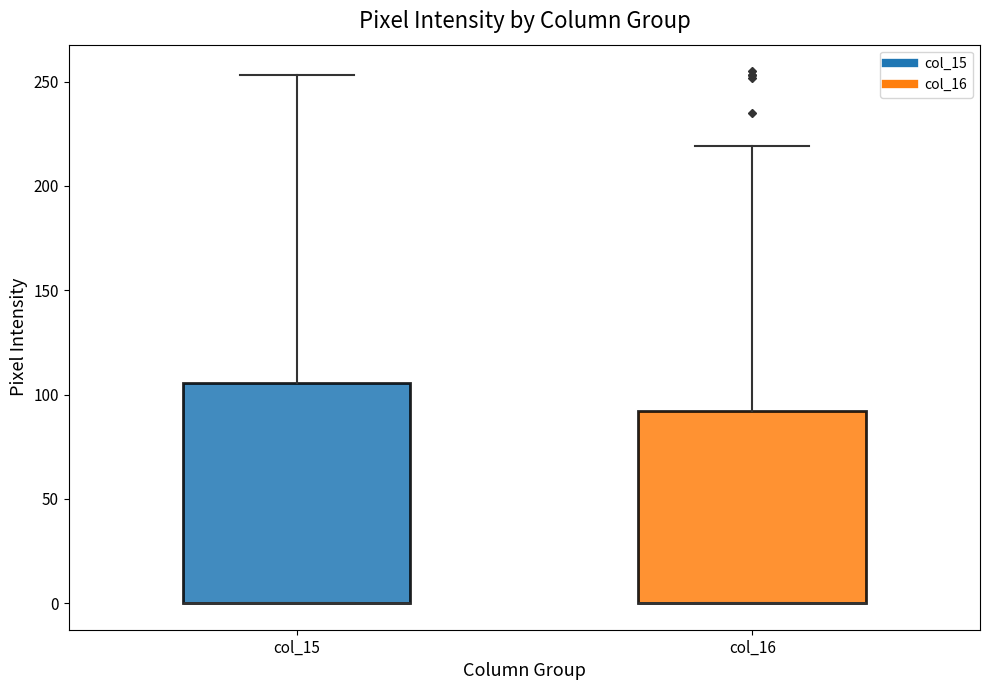

Which box is the tallest, from its lower edge to its upper edge?

col_15